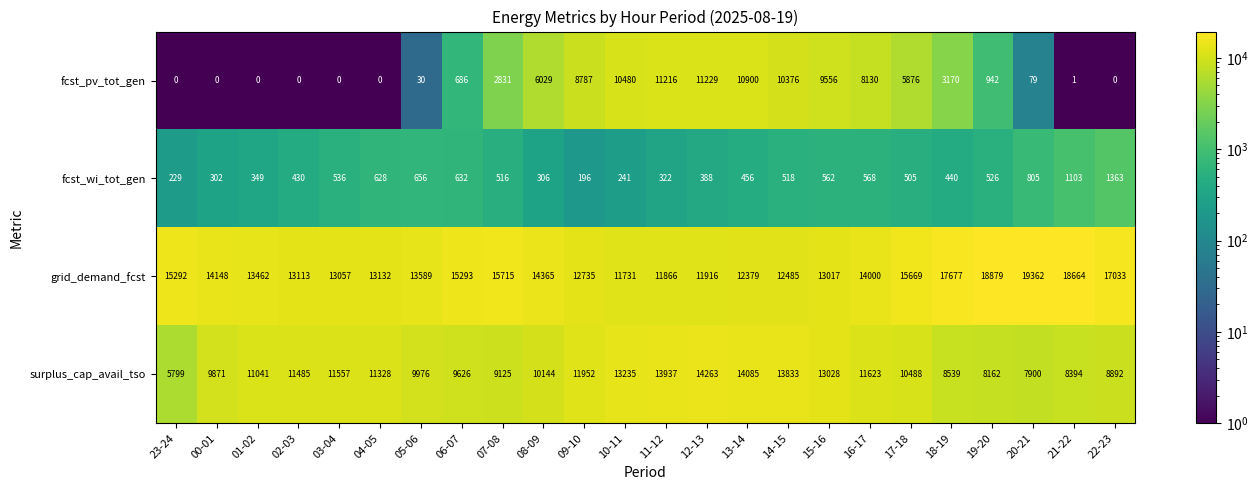

Which series has the largest range (max minus min)?

fcst_pv_tot_gen